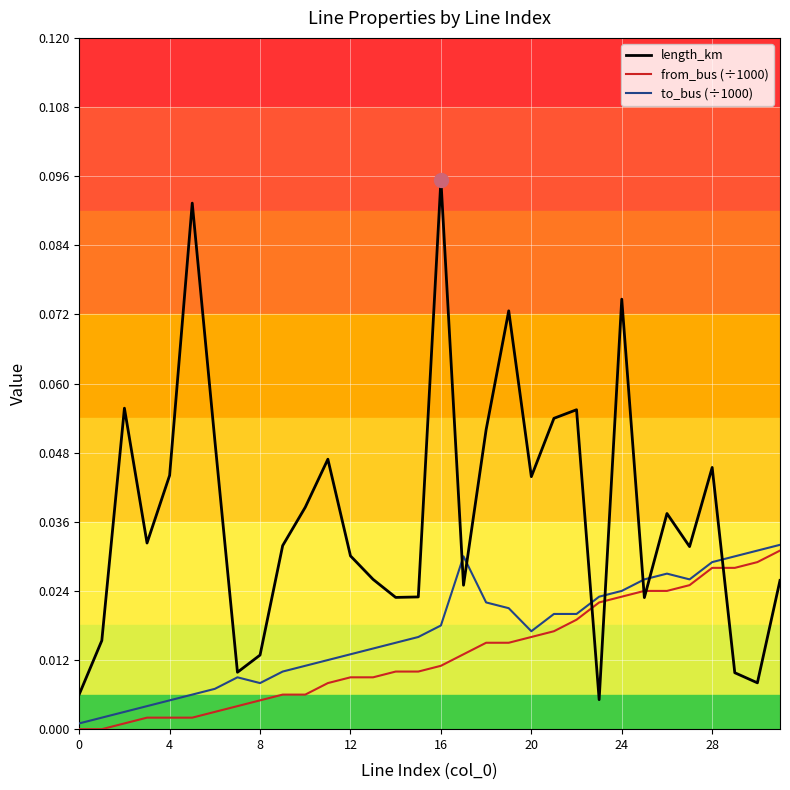

Which series has the widest spread of values?

length_km